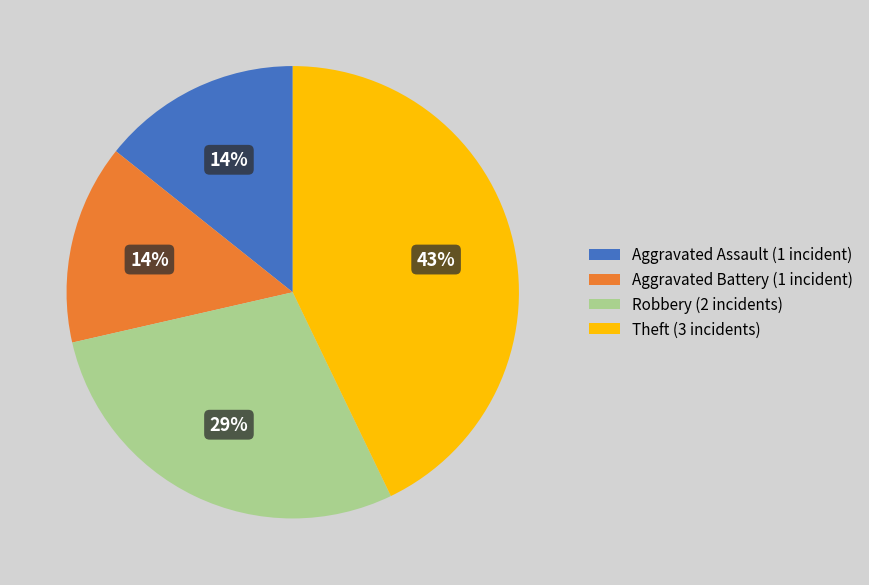

Is there any slice that represents more than half of the pie?

No